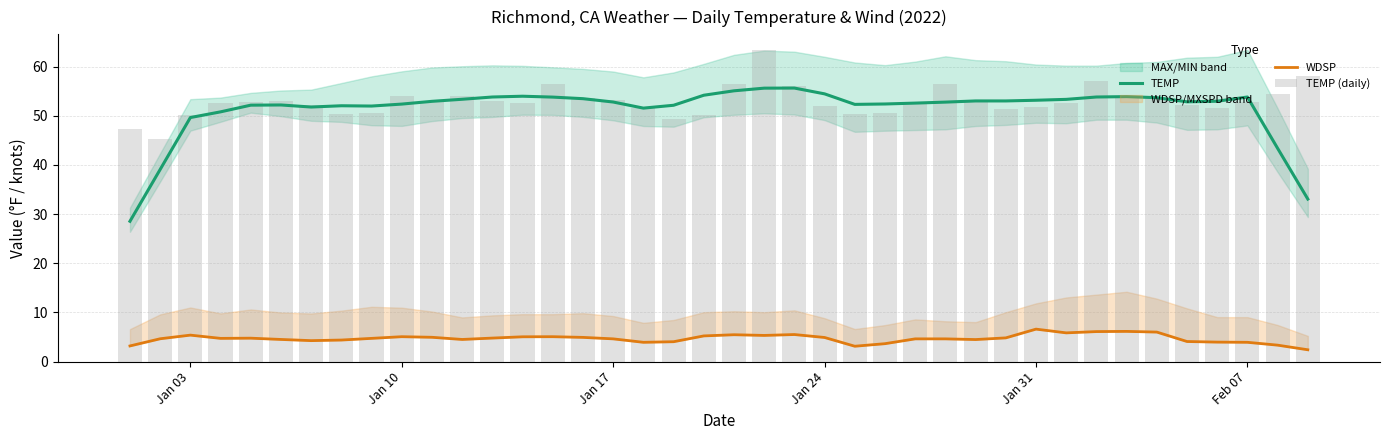

The TEMP series shows 53.8 at Feb 07. True or false?

True